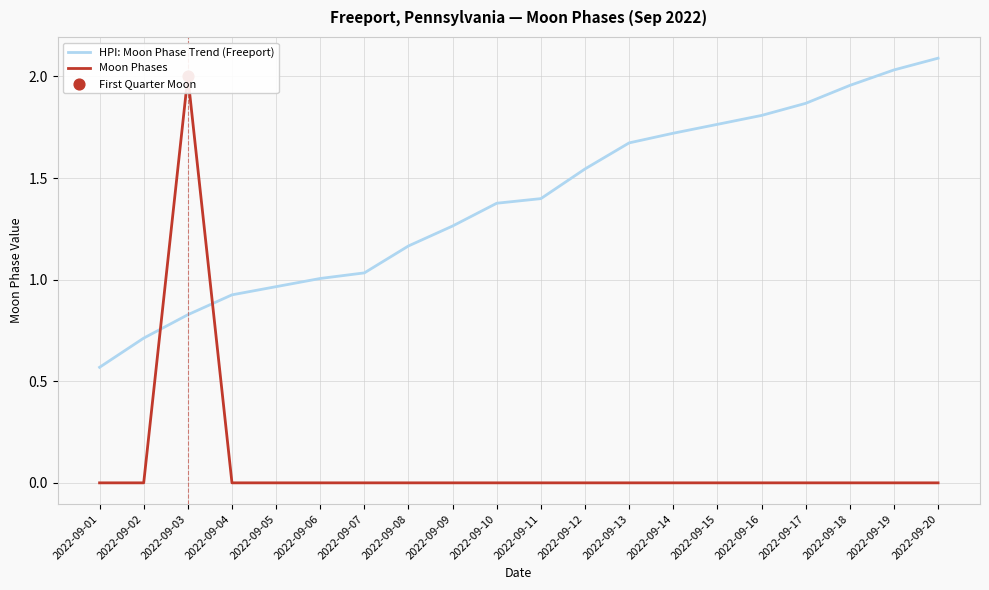

Which series has the largest total across all categories?

HPI: Moon Phase Trend (Freeport)